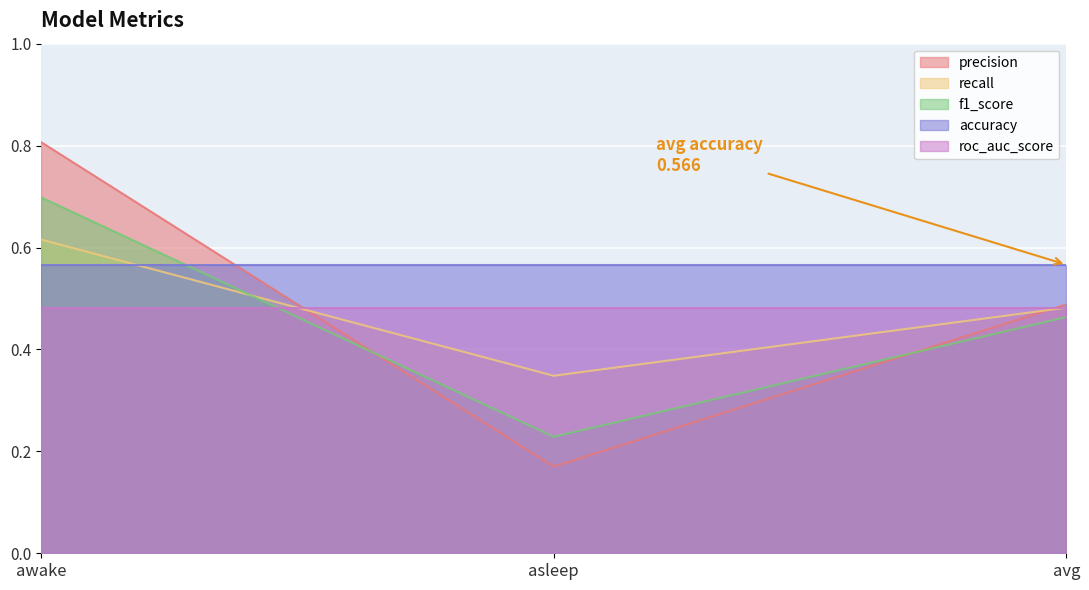

What is the label of the 2nd point from the right?

asleep